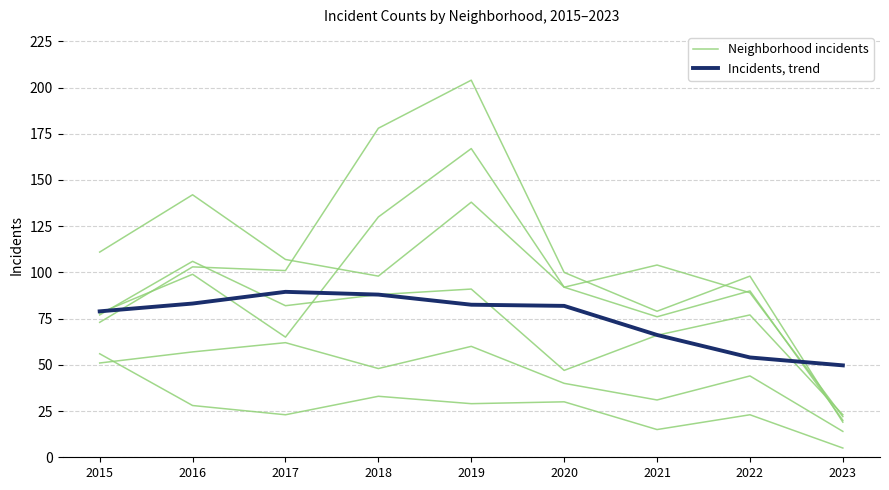

How many distinct data groups are displayed?

2